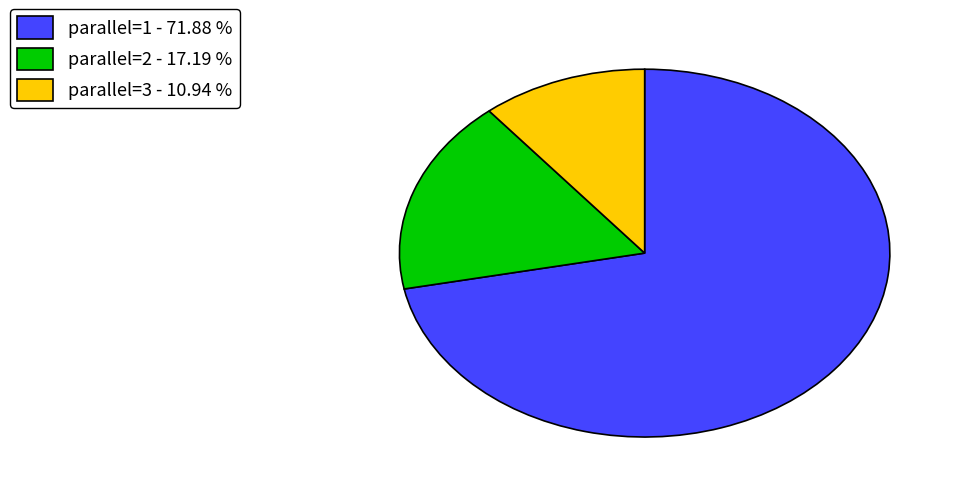

Which category has the biggest portion of the pie?

parallel=1 - 71.88 %